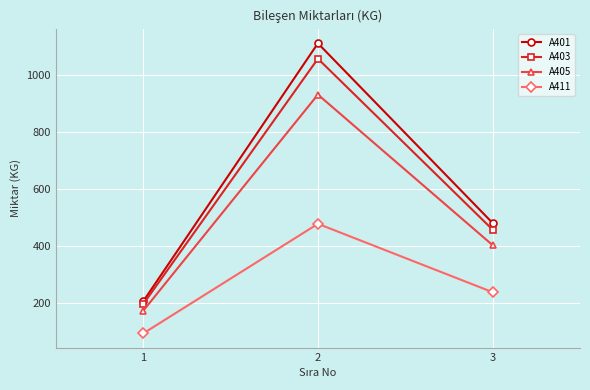

What is the maximum value for A403?

1059.0